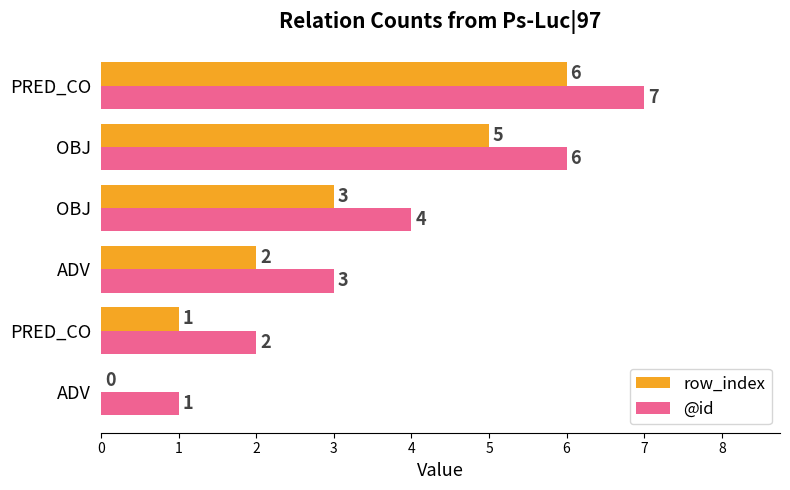

What are all the series names shown in the legend?

row_index, @id